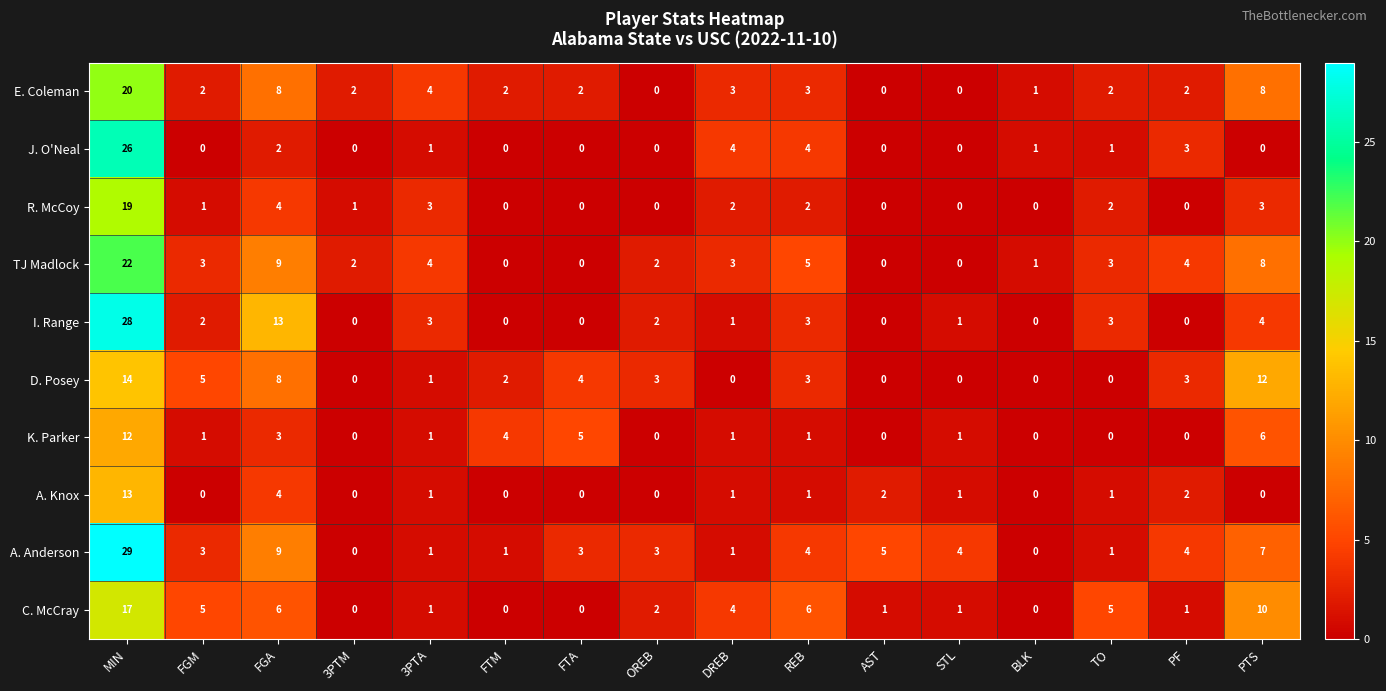

At how many categories does at least one series exceed 16?

1